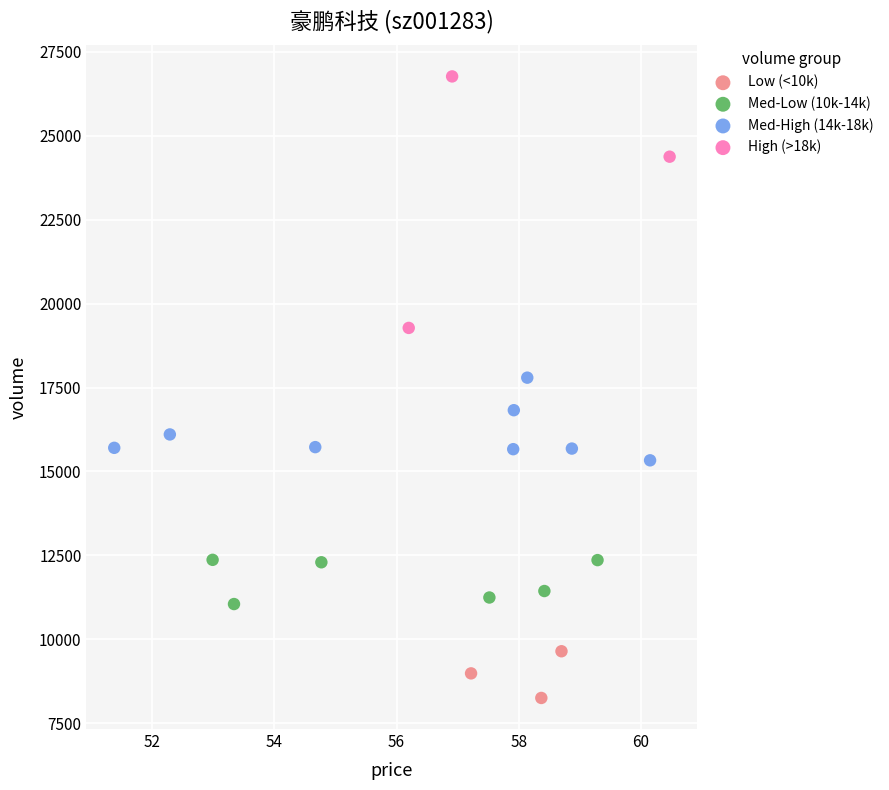

Which series contains the highest Y value?

High (>18k)